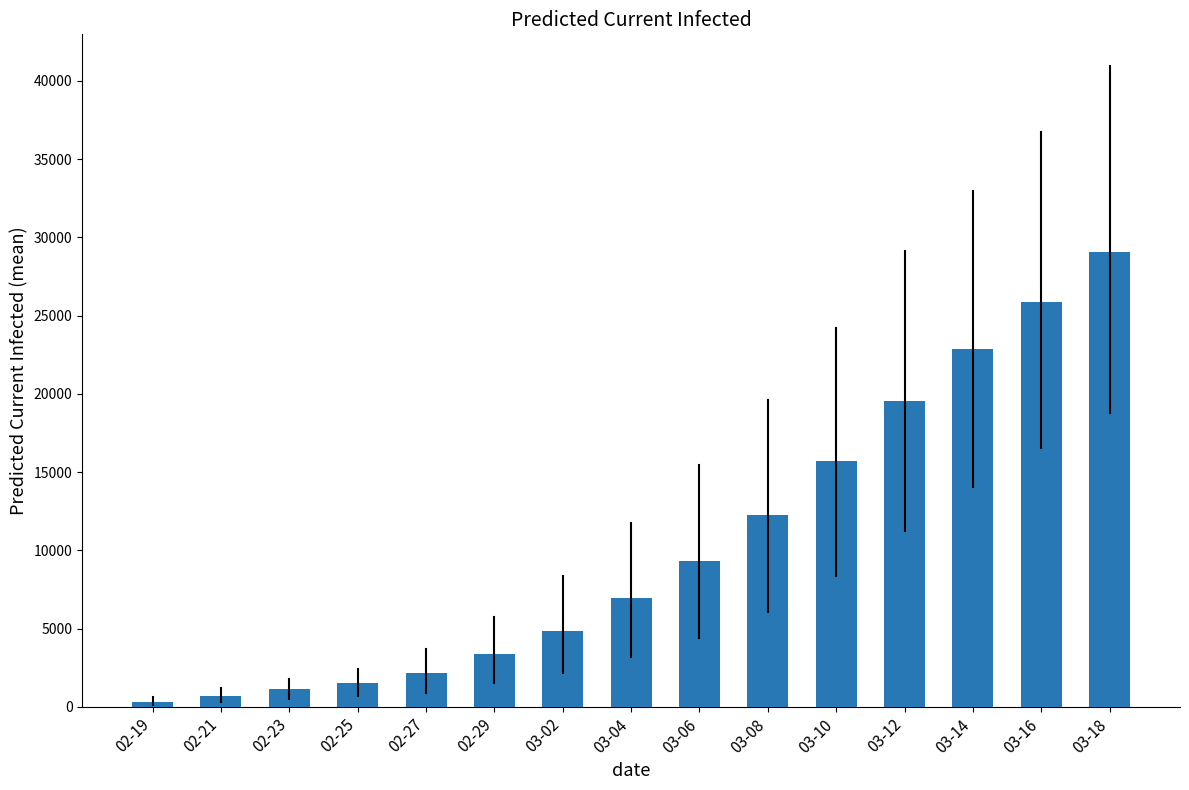

Reading left to right, extract all data points from this chart.

02-19=308.0	02-21=718.5	02-23=1129.5	02-25=1540.0	02-27=2156.0	02-29=3396.5	03-02=4873.0	03-04=6934.5	03-06=9299.5	03-08=12237.0	03-10=15735.5	03-12=19551.5	03-14=22882.0	03-16=25873.0	03-18=29064.3